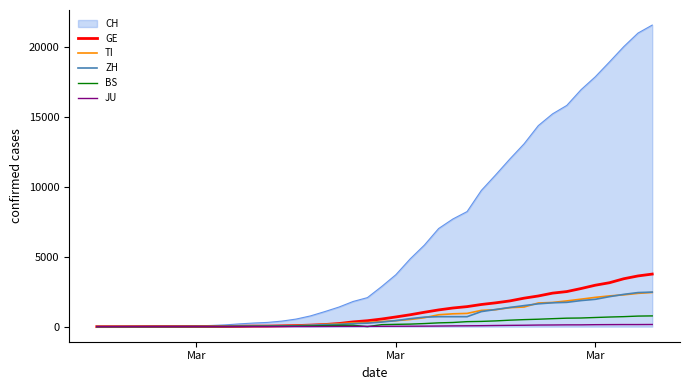

Which series has the largest total across all categories?

CH